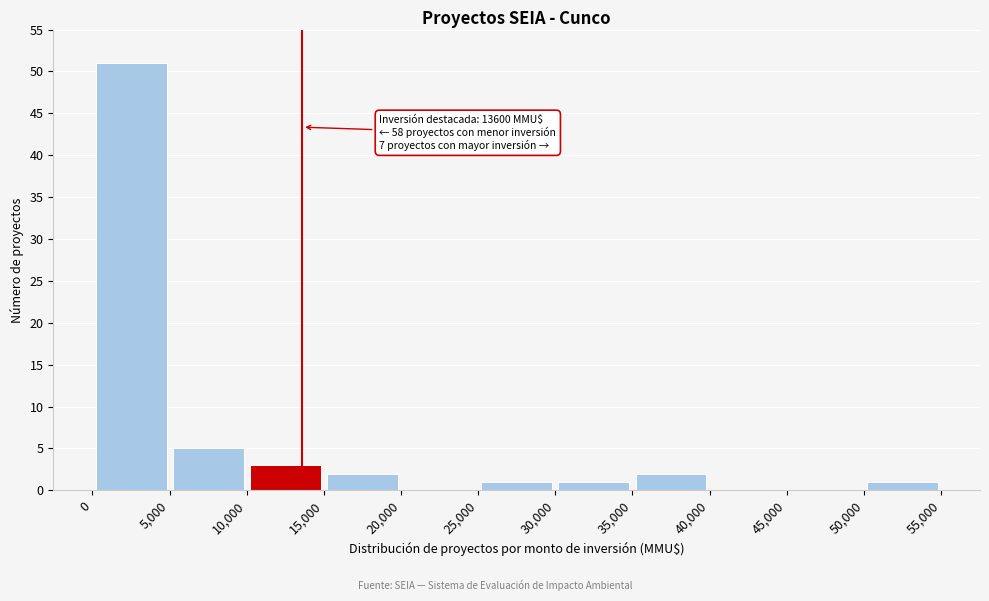

Which range on the x-axis has the tallest bar?

0 to 5,000